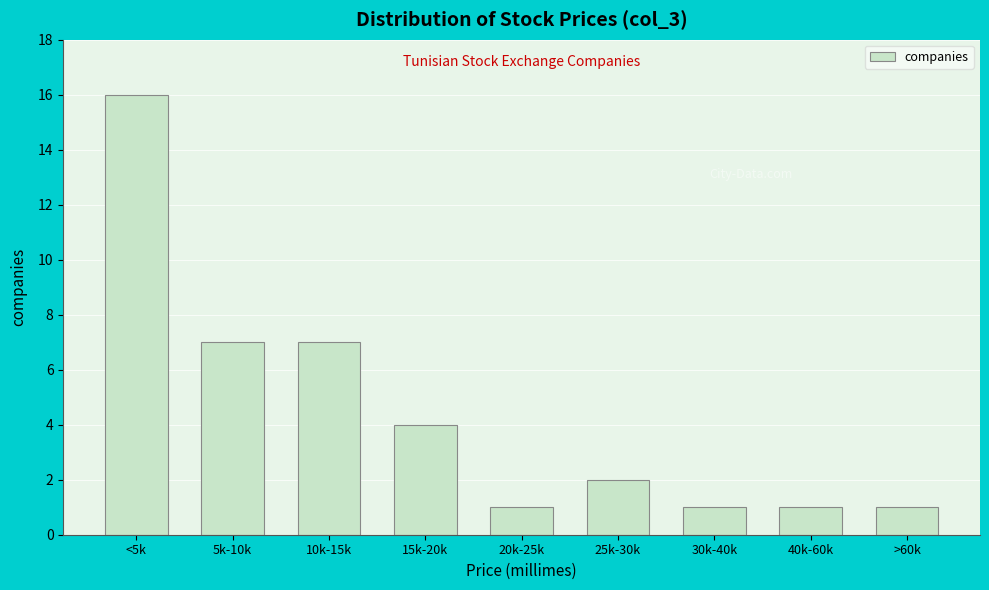

Reading right to left, transcribe all the data shown in this chart.

>60k=1	40k-60k=1	30k-40k=1	25k-30k=2	20k-25k=1	15k-20k=4	10k-15k=7	5k-10k=7	<5k=16